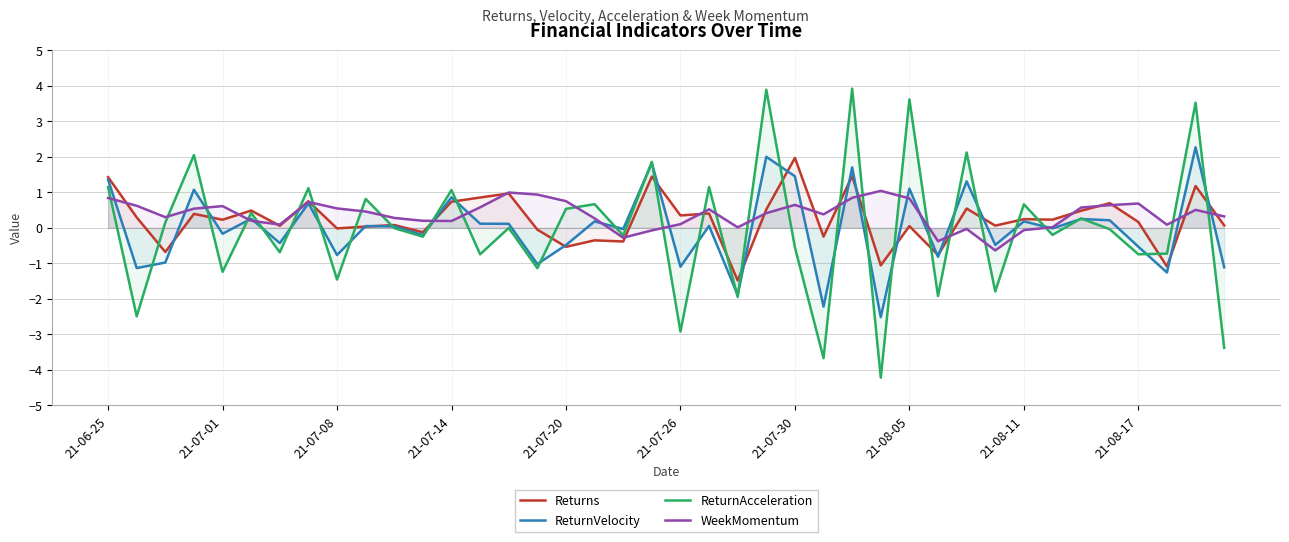

Which series has the widest spread of values?

ReturnAcceleration